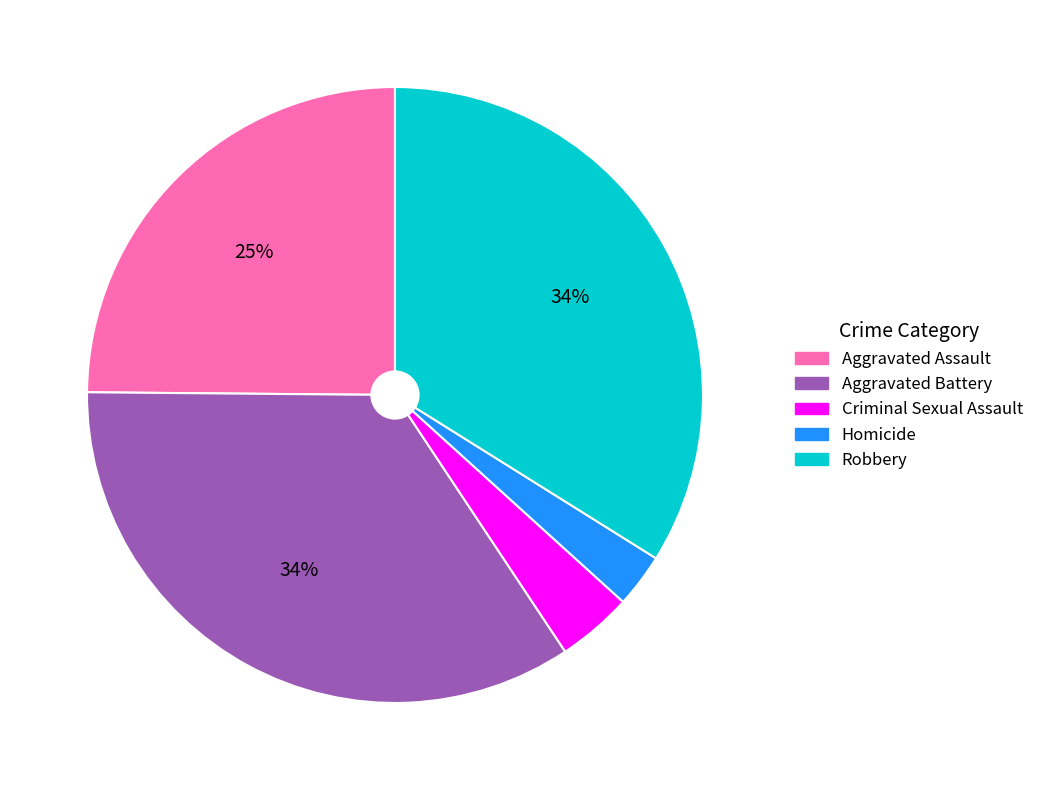

To the nearest percent, what is the average slice percentage?

20%